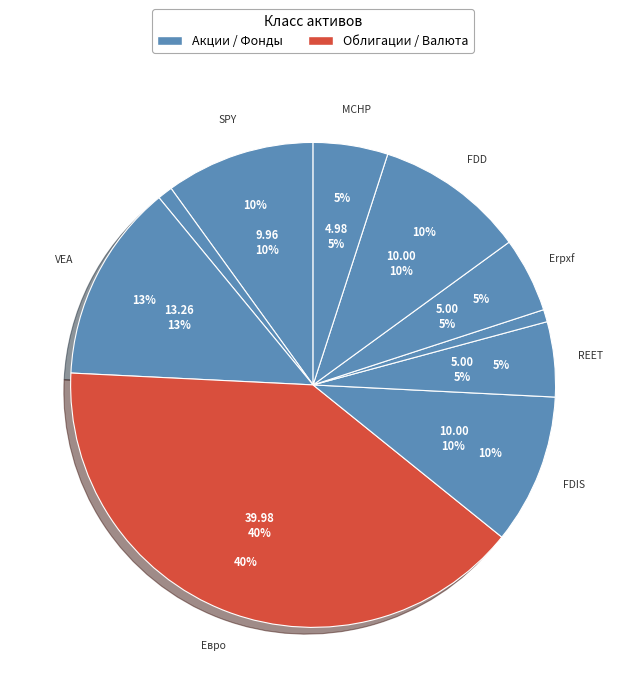

True or false: FDD accounts for 1% of the total.

False